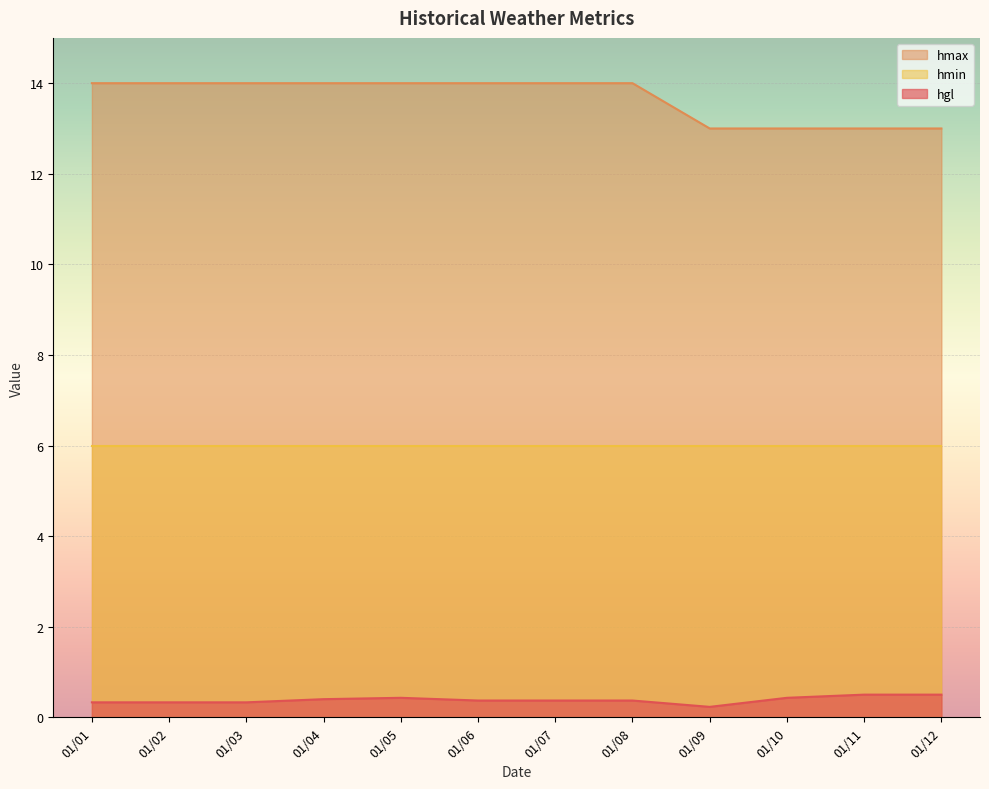

Rank the series by their average value, from lowest to highest.

hgl, hmin, hmax